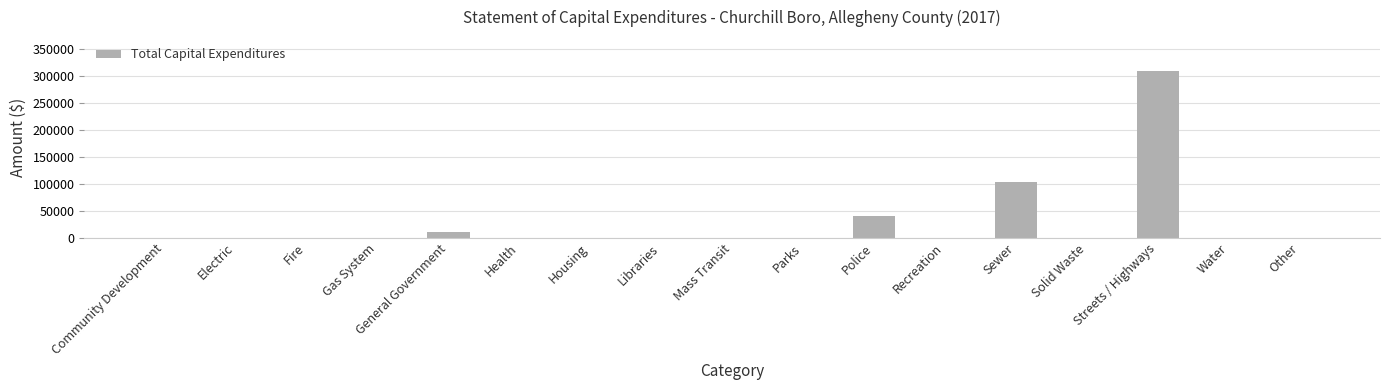

What is the change in value from Electric to Police?

+40737